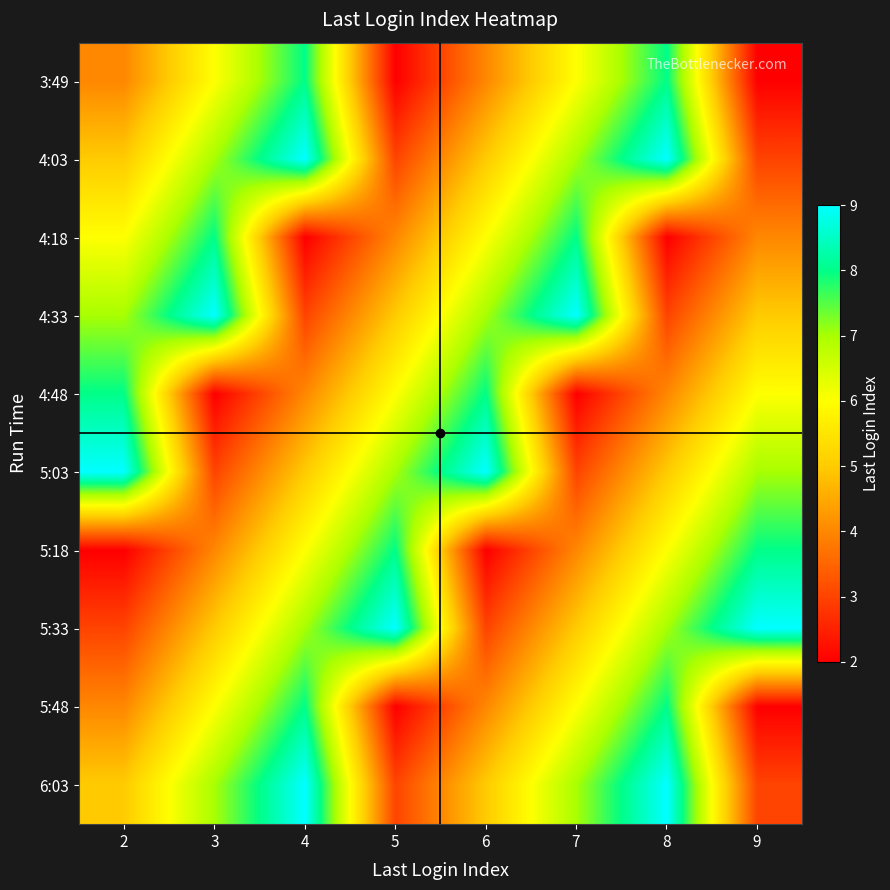

Reading left to right, list all the values displayed in this chart.

3:49: 2=4	3=6	4=8	5=2	6=4	7=6	8=8	9=2
4:03: 2=5	3=7	4=9	5=3	6=5	7=7	8=9	9=3
4:18: 2=6	3=8	4=2	5=4	6=6	7=8	8=2	9=4
4:33: 2=7	3=9	4=3	5=5	6=7	7=9	8=3	9=5
4:48: 2=8	3=2	4=4	5=6	6=8	7=2	8=4	9=6
5:03: 2=9	3=3	4=5	5=7	6=9	7=3	8=5	9=7
5:18: 2=2	3=4	4=6	5=8	6=2	7=4	8=6	9=8
5:33: 2=3	3=5	4=7	5=9	6=3	7=5	8=7	9=9
5:48: 2=4	3=6	4=8	5=2	6=4	7=6	8=8	9=2
6:03: 2=5	3=7	4=9	5=3	6=5	7=7	8=9	9=3